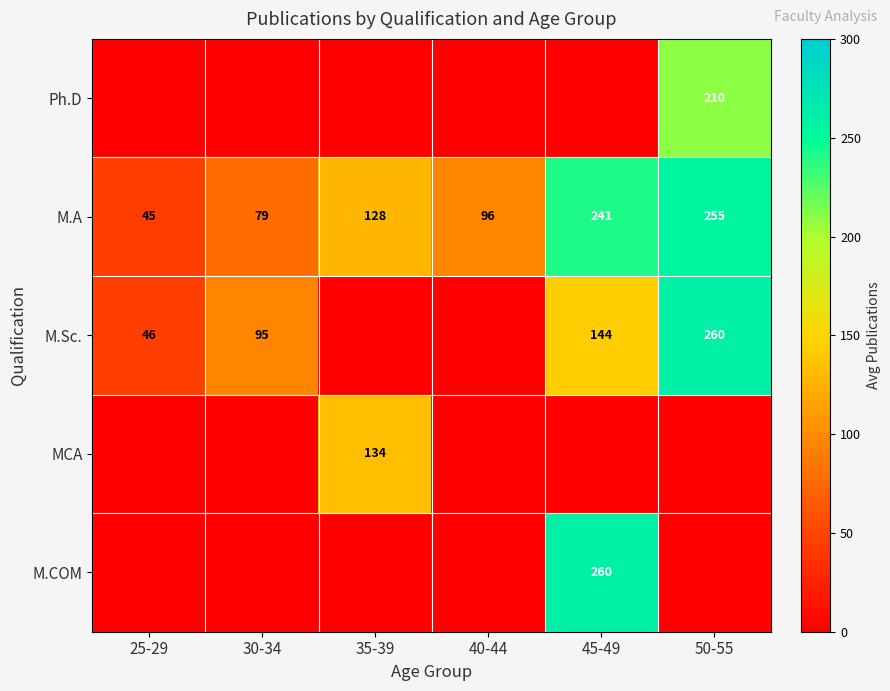

How many data points in M.A are less than 128?

3